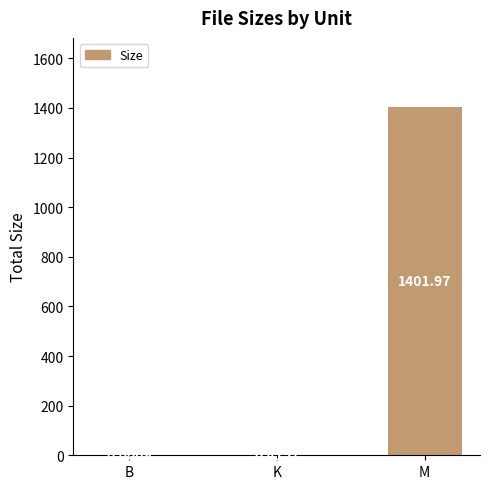

Are the bars grouped side by side (vs. stacked)?

No